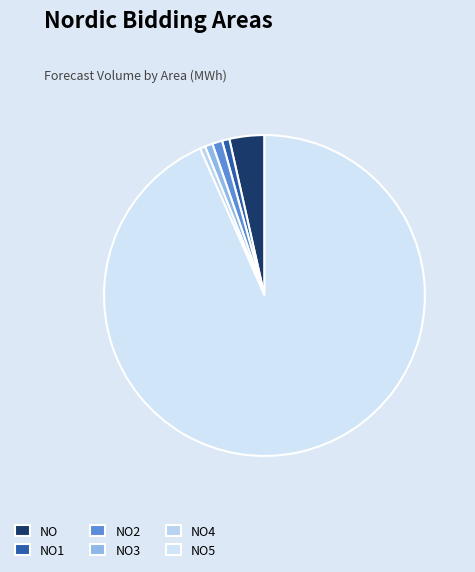

What is the majority slice?

NO5